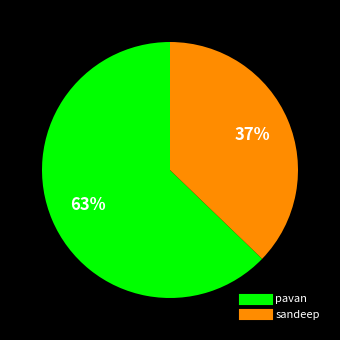

Combined, do sandeep and pavan account for over 50%?

Yes